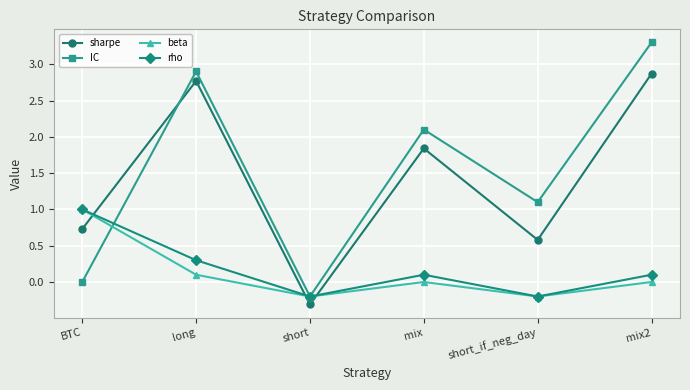

At which category is the sum across all series the highest?

mix2